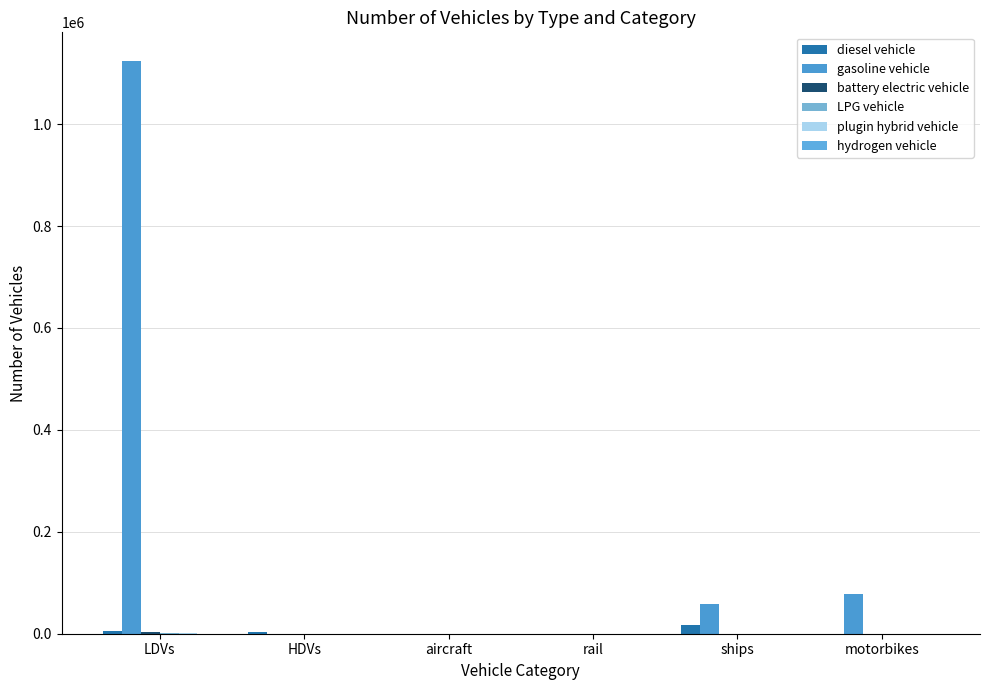

How many groups of bars are there?

6